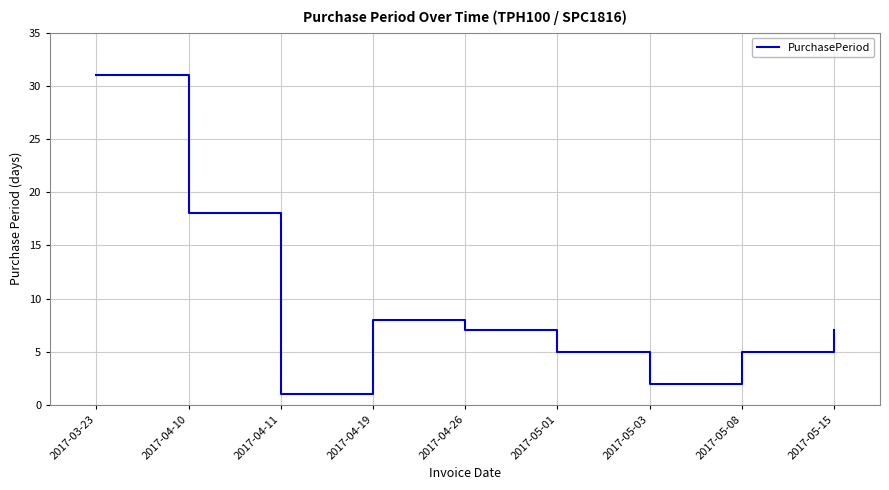

What position from the left is 2017-05-01?

6